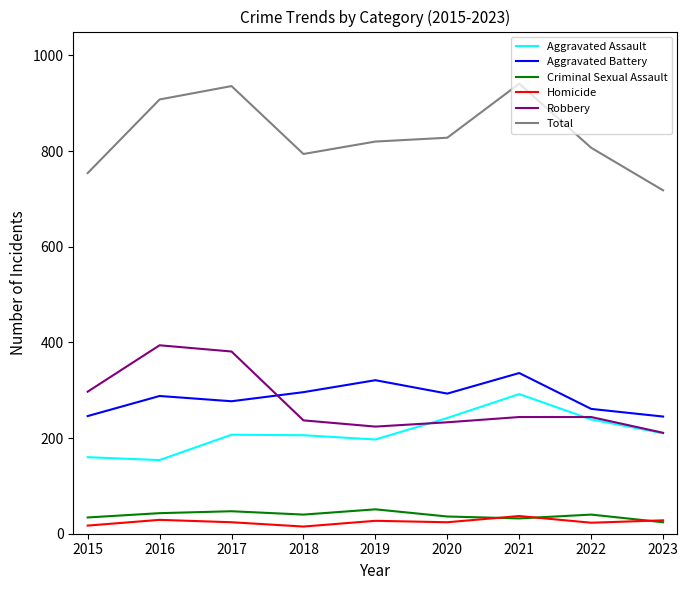

What is the sum of the Homicide values at 2021 and 2019?

64